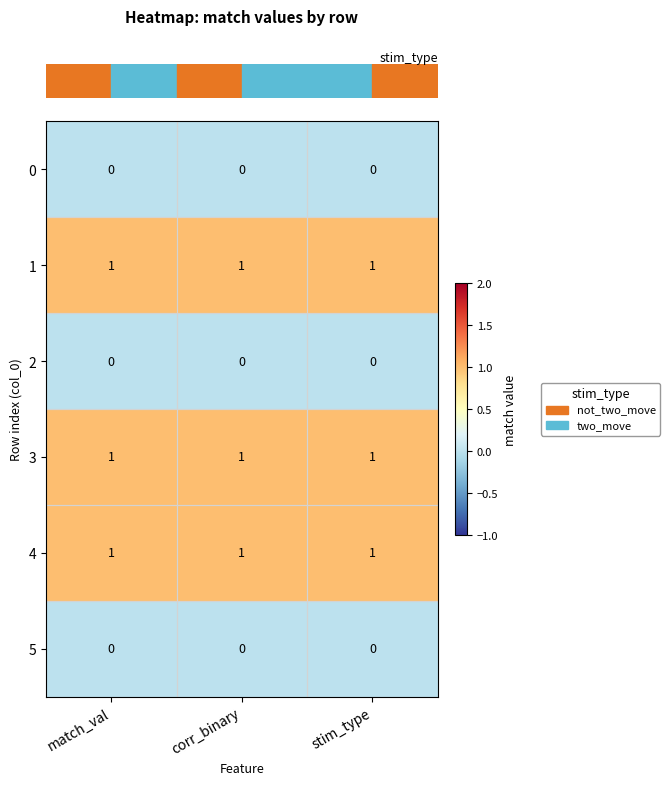

At how many categories does at least one series exceed 0?

3